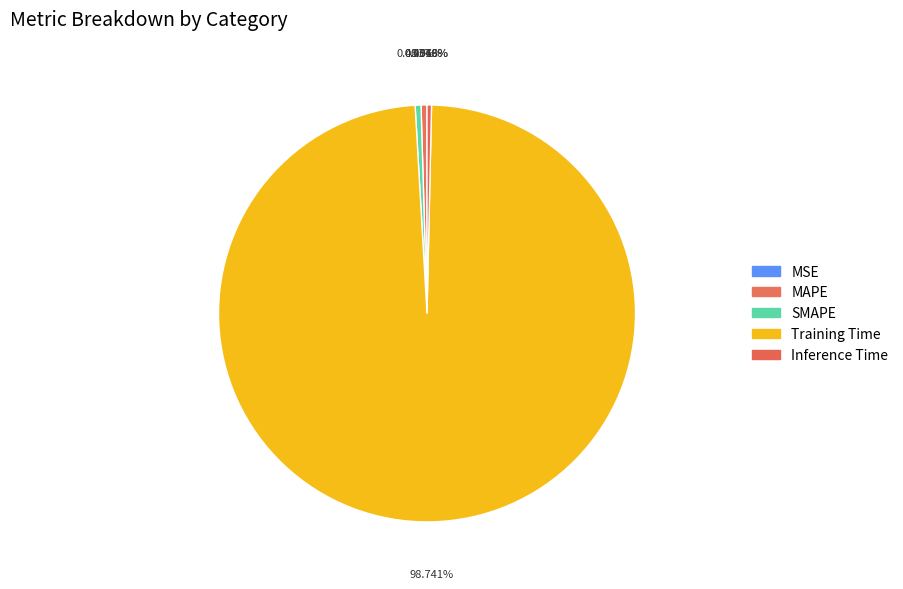

Rank the categories by value from highest to lowest.

Training Time, MAPE, SMAPE, Inference Time, MSE